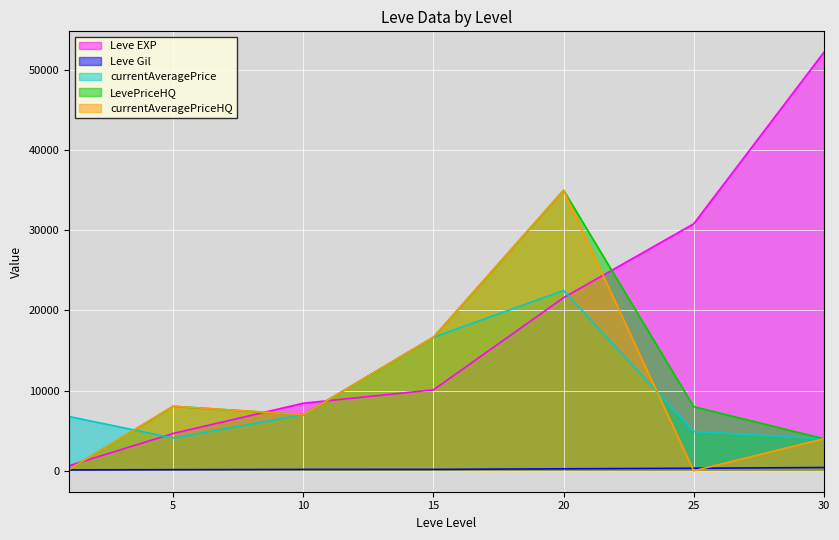

In currentAveragePriceHQ, how many points are lower than both neighbors (excluding endpoints)?

2